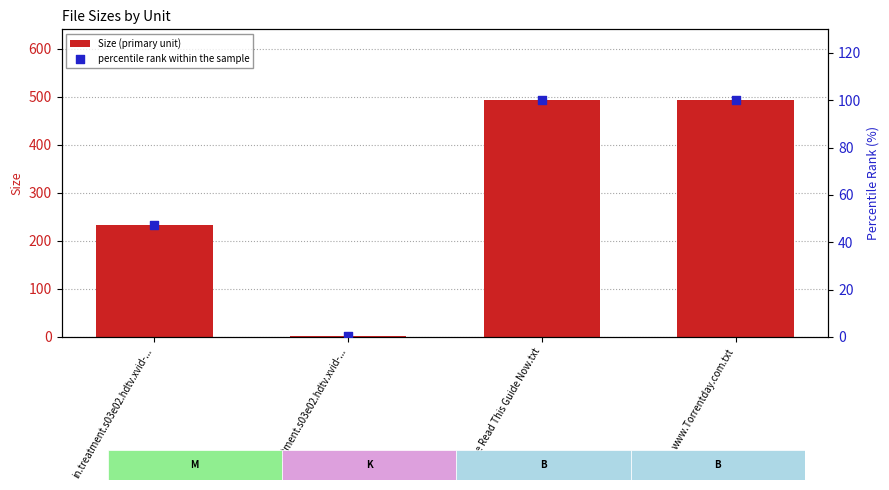

What is the total value across all series at in.treatment.s03e02.hdtv.xvid-...?

279.6